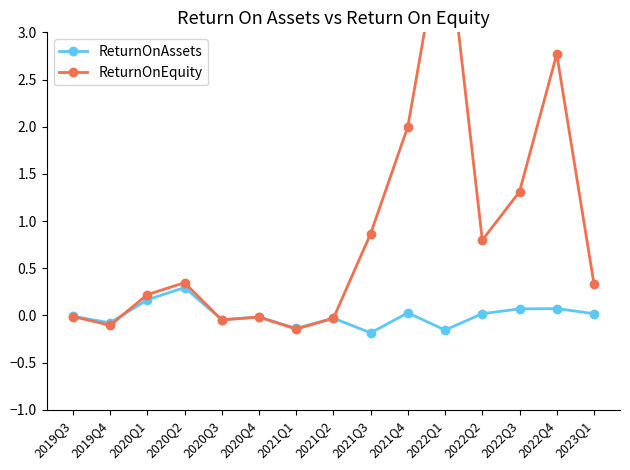

Which series has the widest spread of values?

ReturnOnEquity